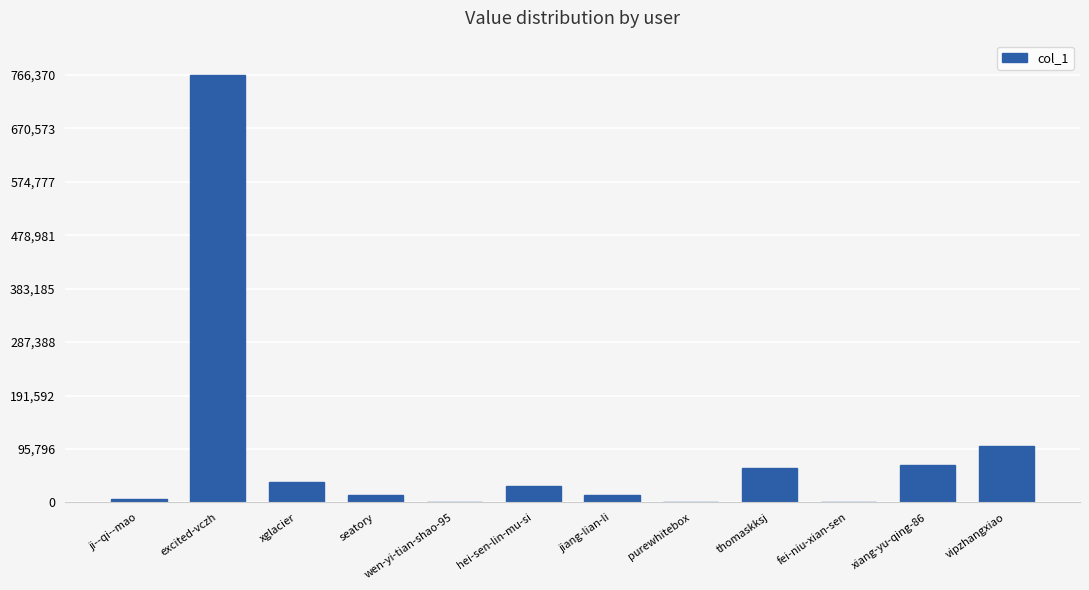

What is the ratio of the value at hei-sen-lin-mu-si to the value at xglacier?

0.8